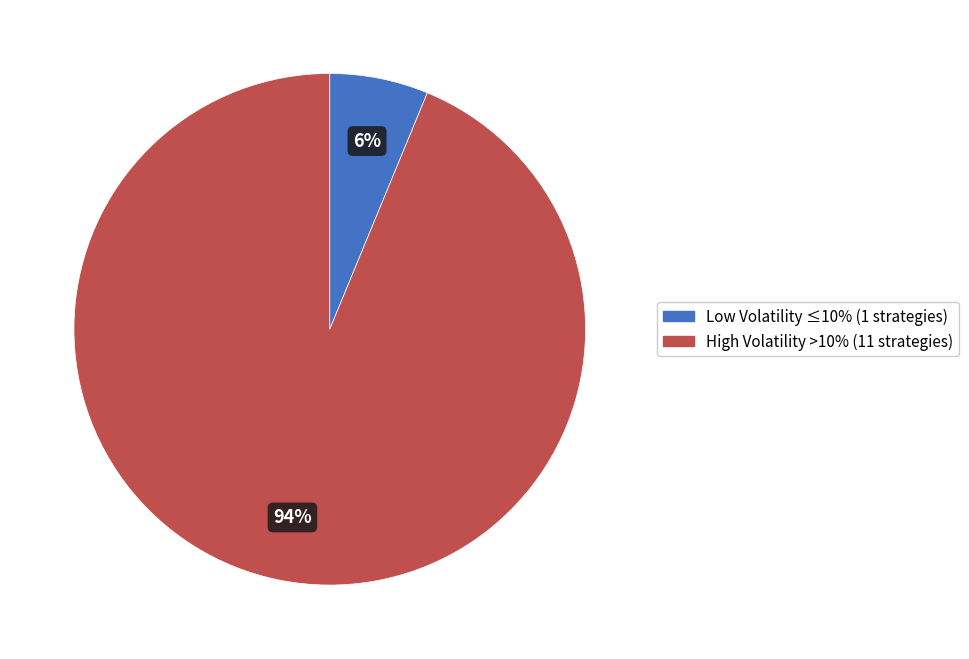

To the nearest percent, what portion does Low Volatility ≤10% (1 strategies) represent?

6%